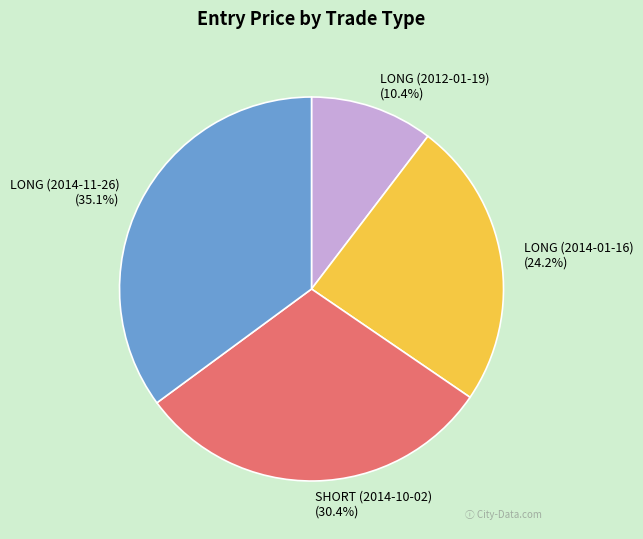

Is it true that SHORT (2014-10-02) is 39% of the pie?

False